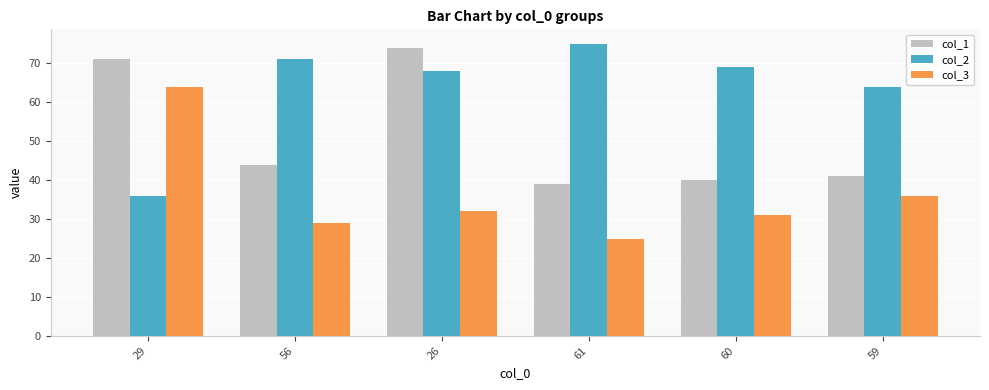

What is the difference between the highest and lowest values at 26?

42